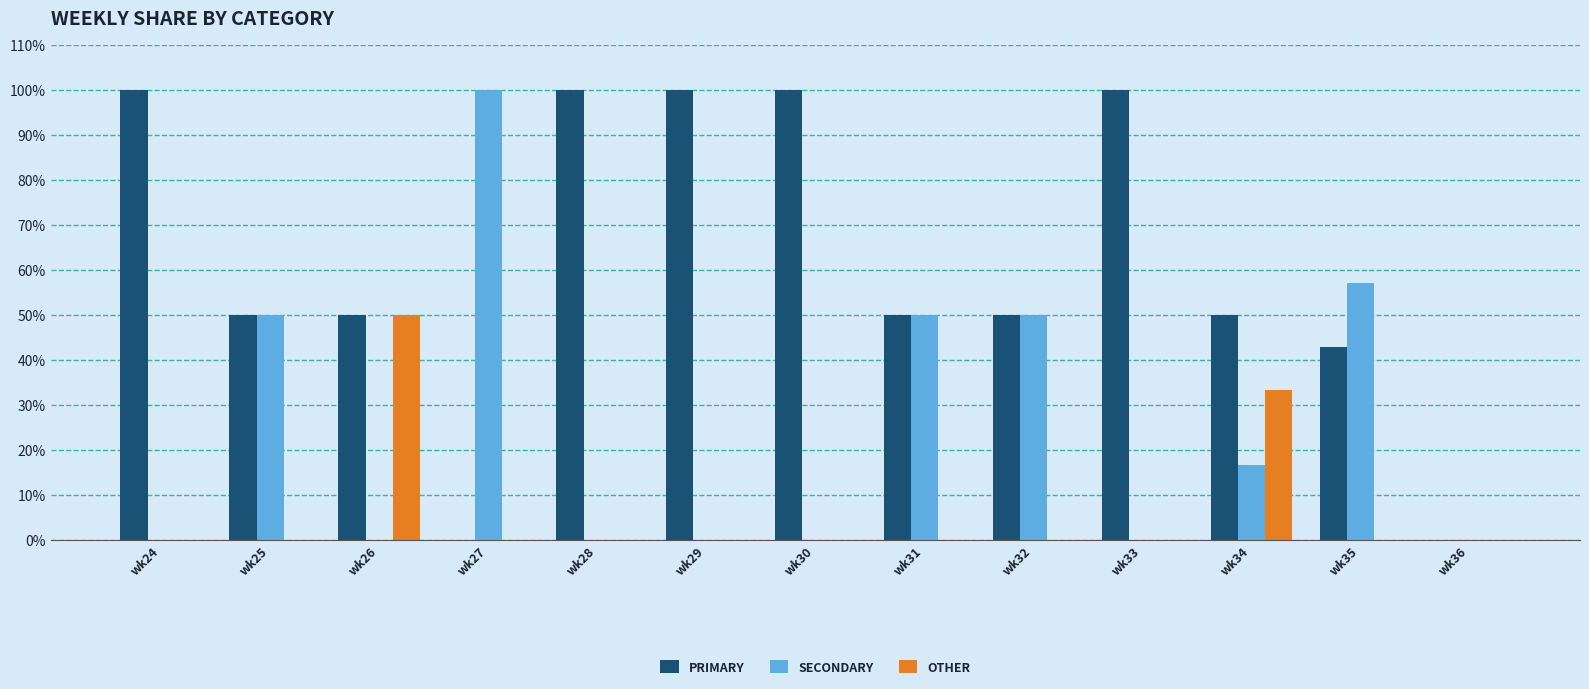

The OTHER series shows 0.0 at wk32. True or false?

True